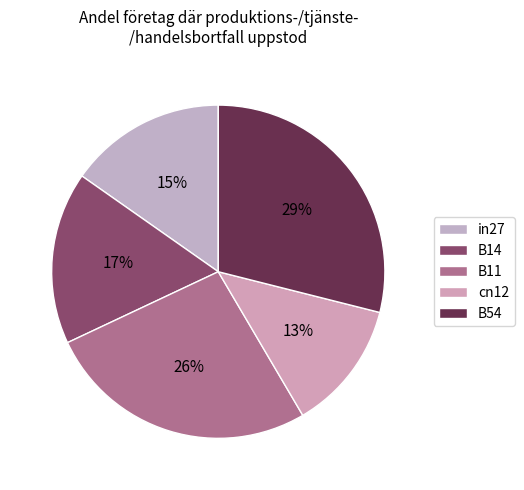

Is there any slice that represents more than half of the pie?

No